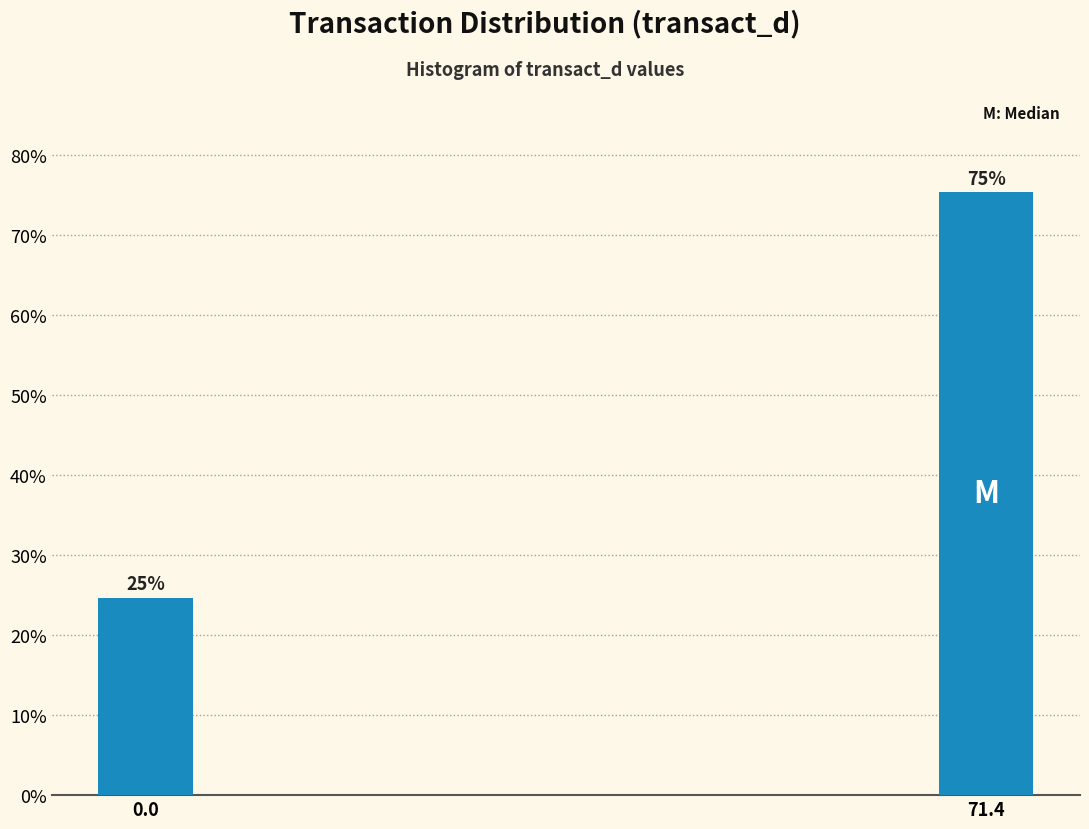

Read the value at 0.0.

24.7